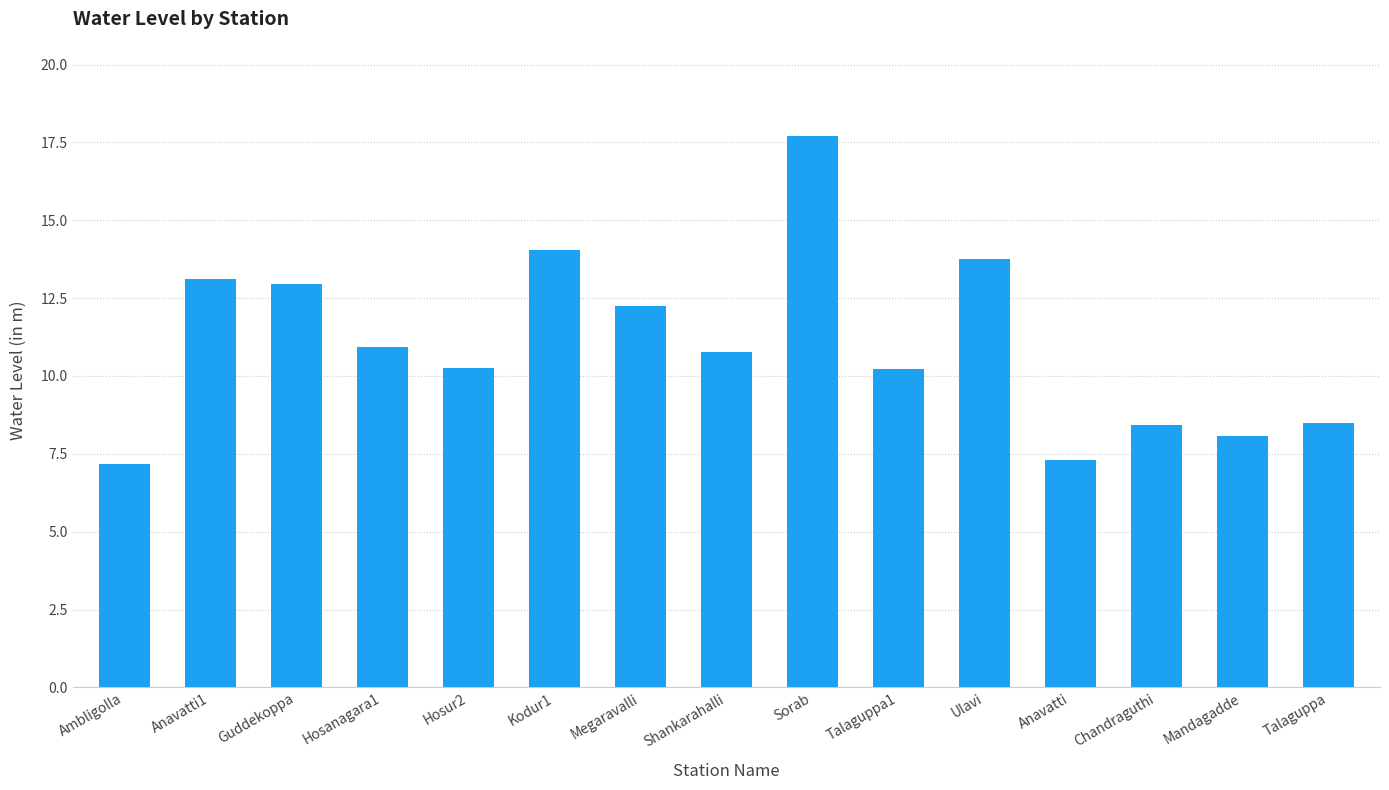

Between Talaguppa1 and Kodur1, which is larger?

Kodur1